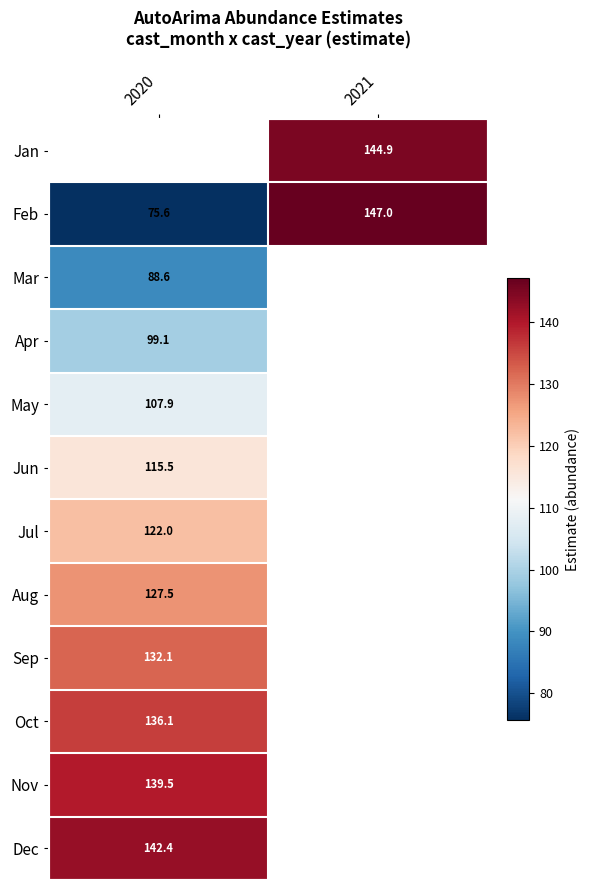

At which label does Jan first exceed 144?

2021